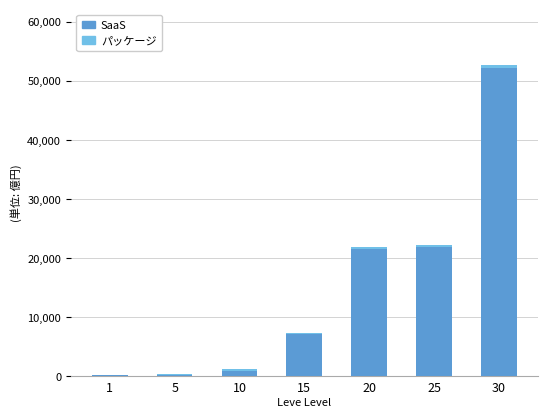

The value of SaaS at 25 is 9800. True or false?

False